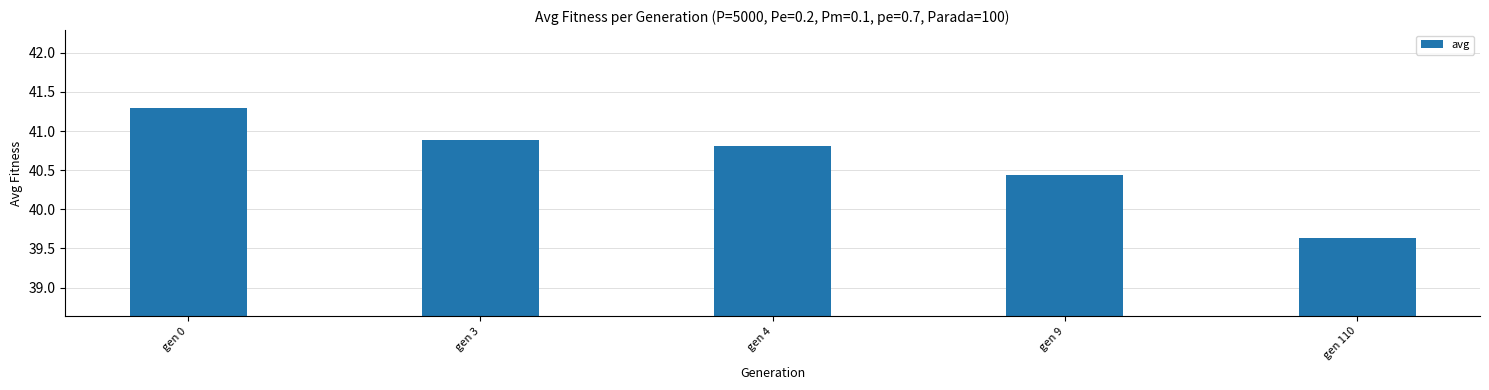

Which has a higher value, gen 3 or gen 110?

gen 3